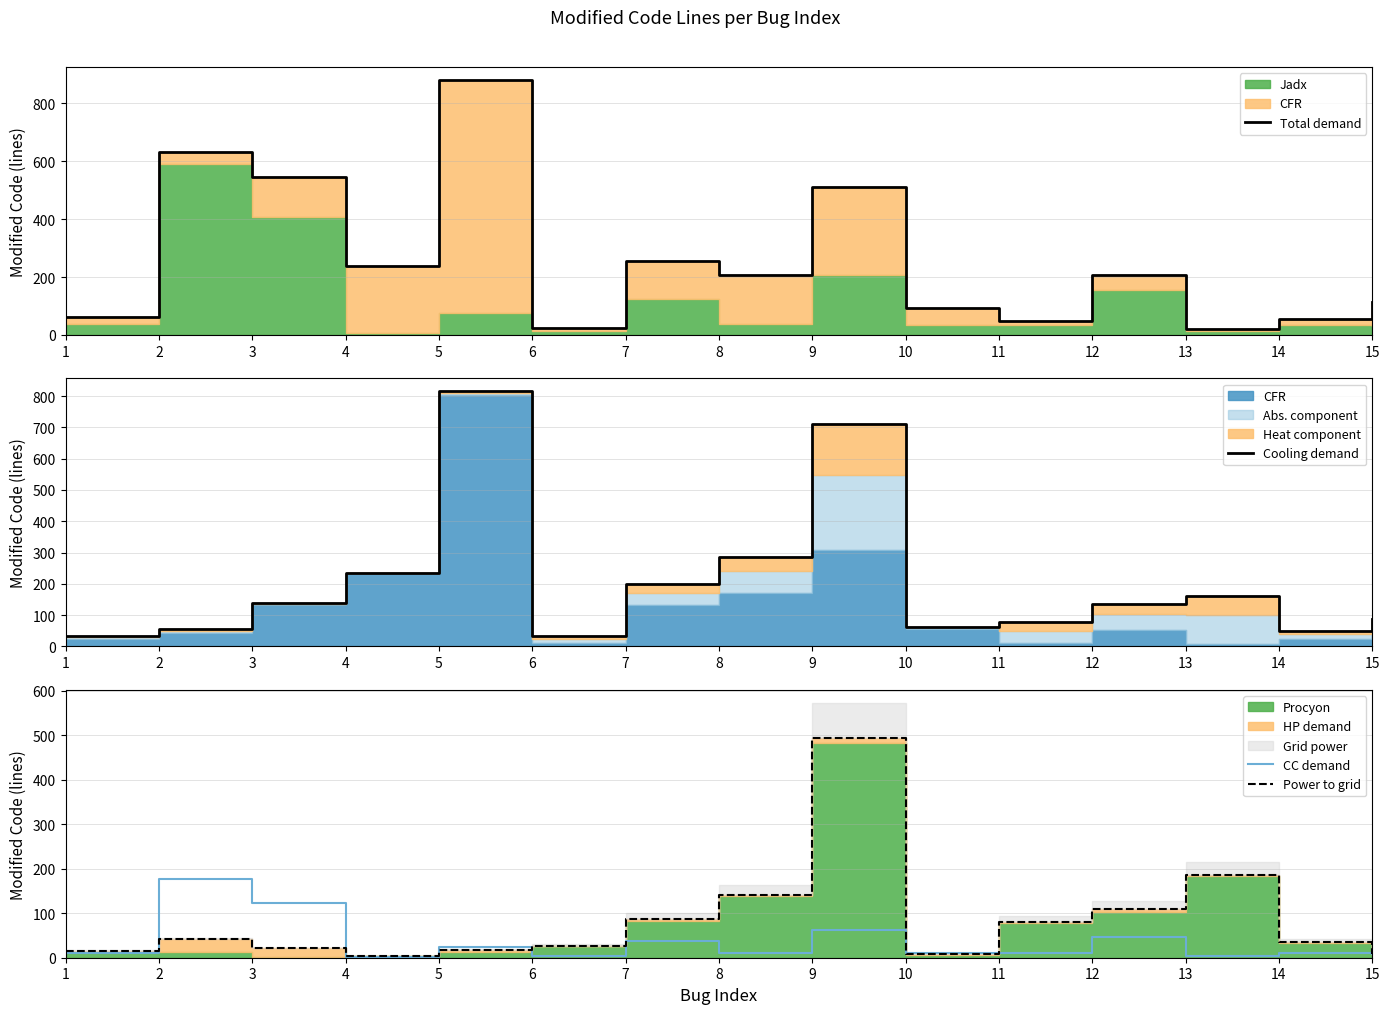

Does the chart have visible grid lines?

Yes